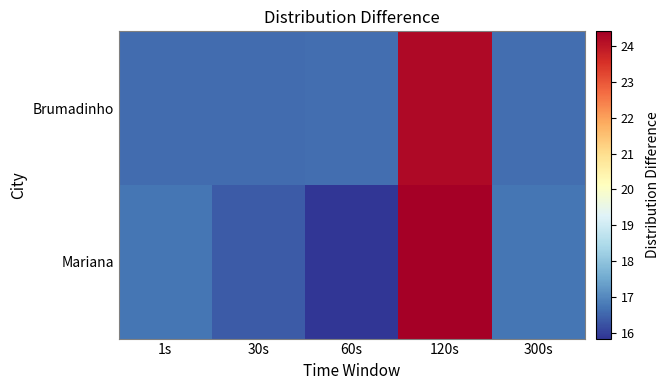

Between 30s and 60s, which series saw the biggest shift?

Mariana